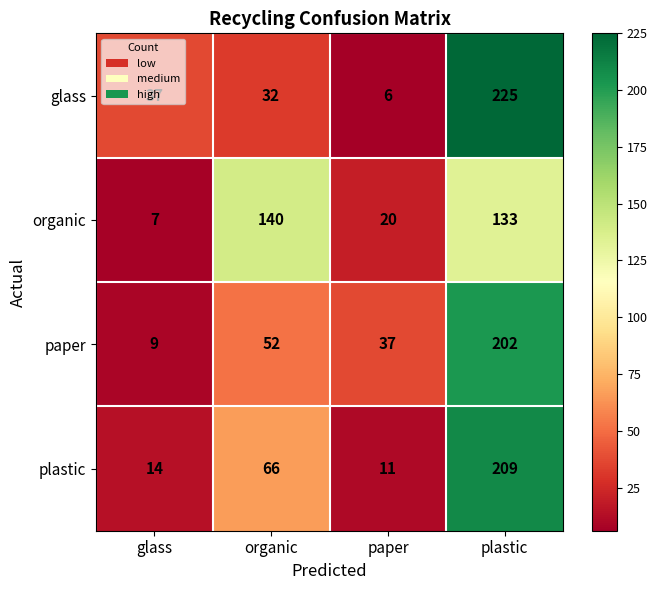

Read the glass value at organic, to the nearest 5.

30